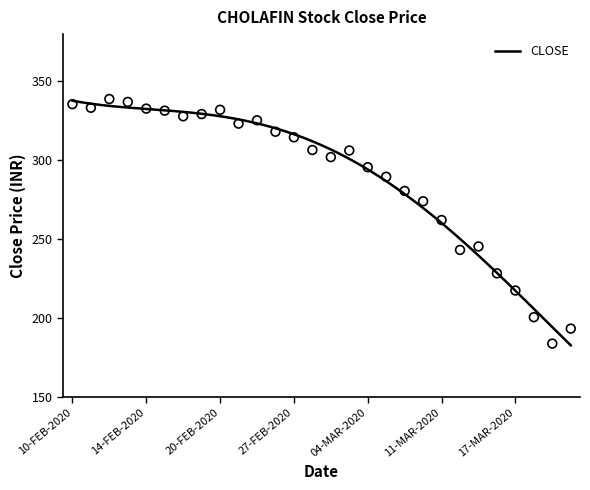

Between 17-FEB-2020 and 27-FEB-2020, which is larger?

17-FEB-2020